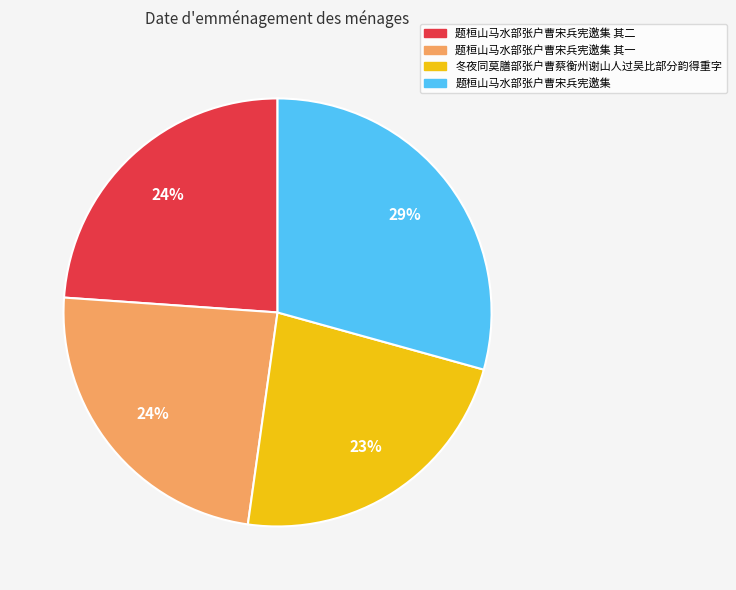

Is it true that 题桓山马水部张户曹宋兵宪邀集 其一 is 18% of the pie?

False